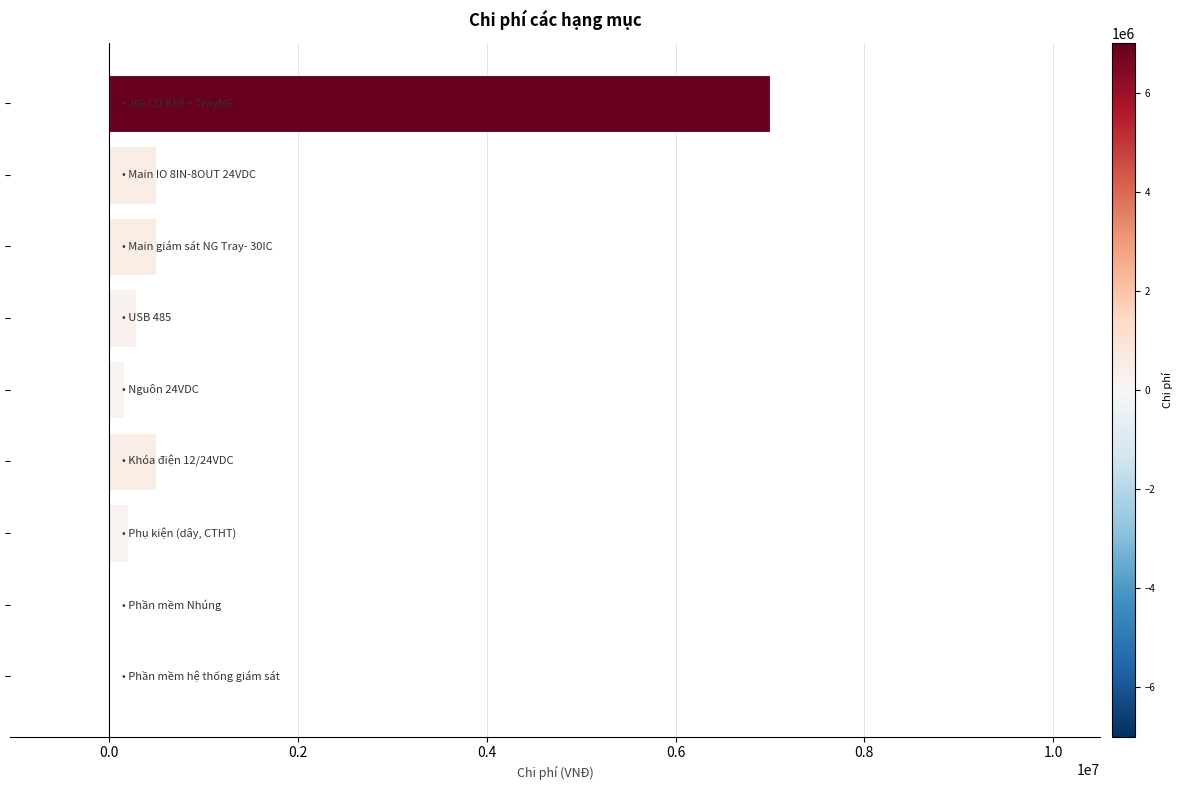

What is the sum of all values?

9146000